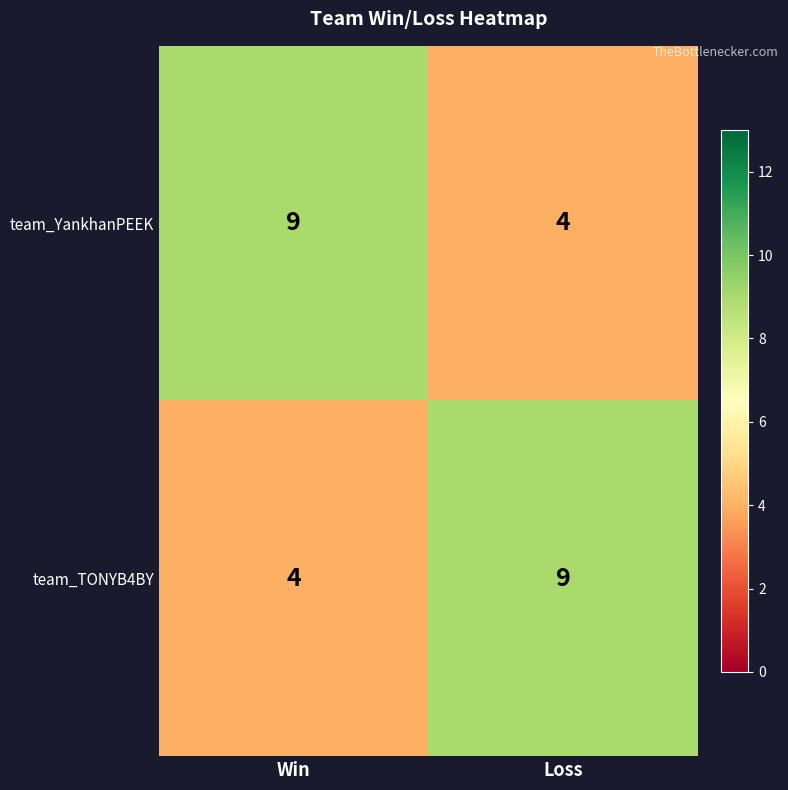

Is the value of team_YankhanPEEK at Loss greater than the value of team_TONYB4BY at Loss?

No